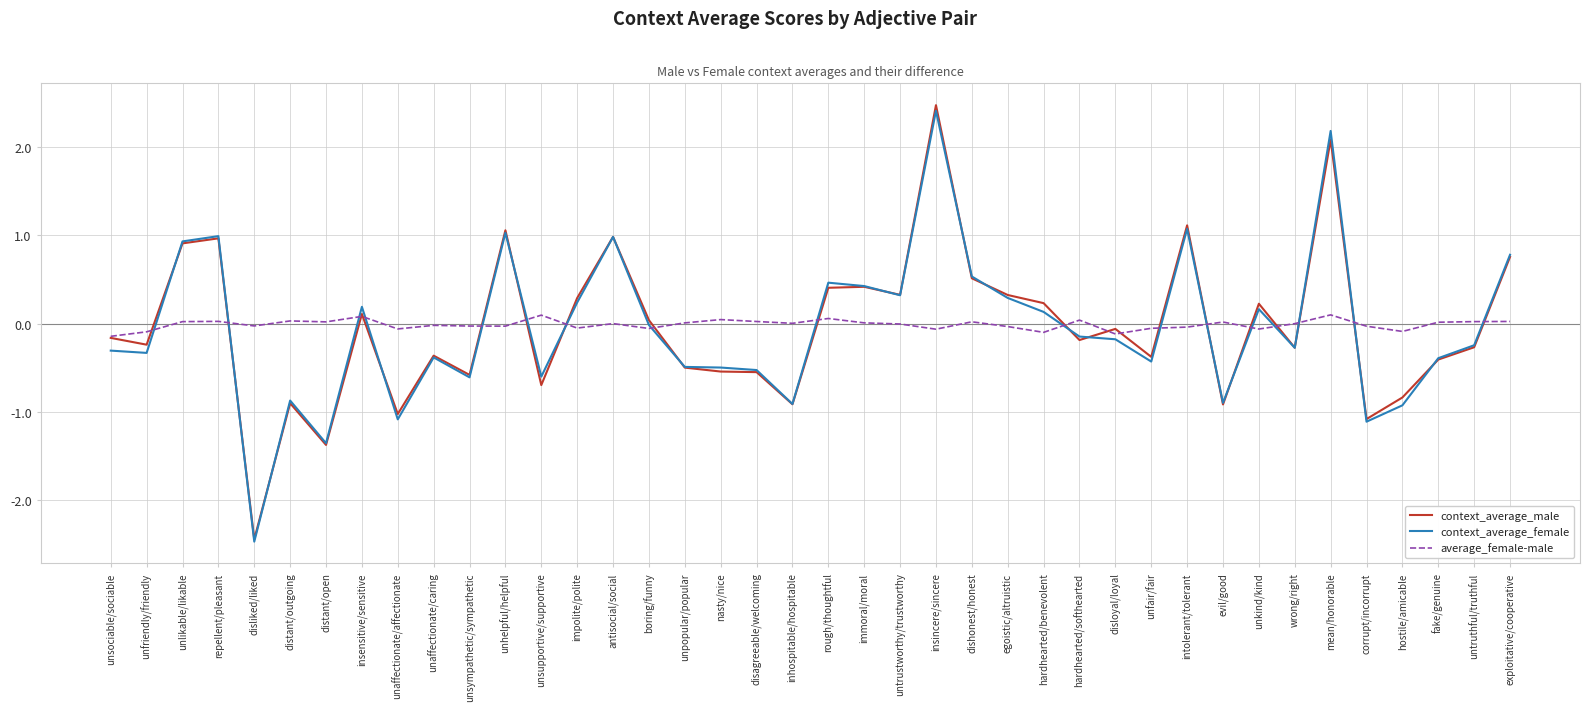

Where does the average_female-male series first go above 0?

unlikable/likable